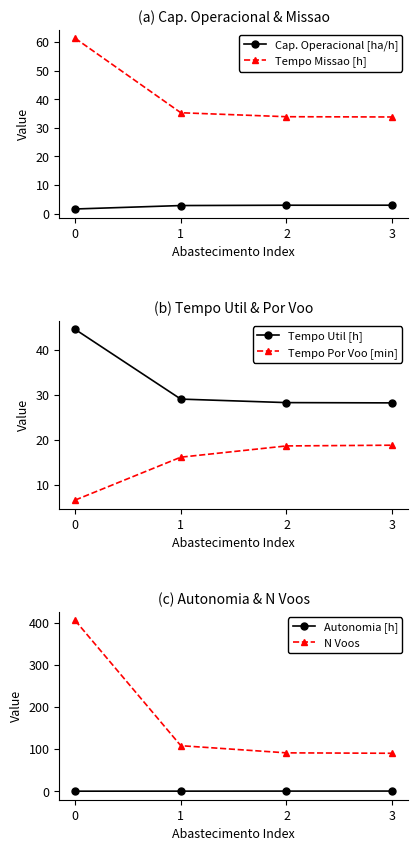

List the series in order of their peak value, lowest first.

Autonomia [h], Cap. Operacional [ha/h], Tempo Por Voo [min], Tempo Util [h], Tempo Missao [h], N Voos